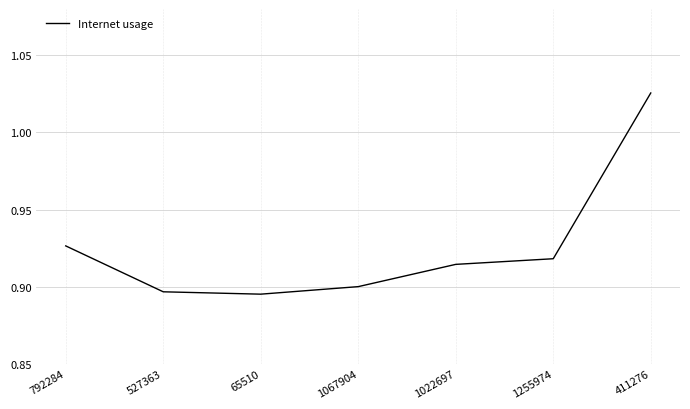

The chart shows a value of 1.6 at 1067904. True or false?

False